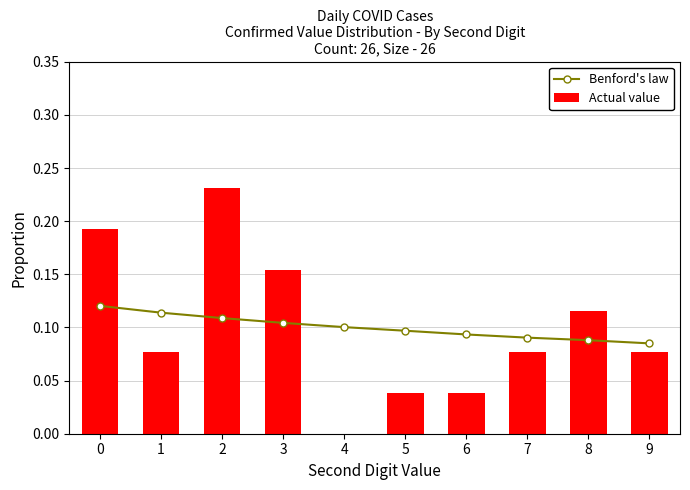

Reading left to right, transcribe all the data shown in this chart.

Benford's law: 0.1	0.1	0.1	0.1	0.1	0.1	0.1	0.1	0.1	0.1
Actual value: 0.2	0.1	0.2	0.2	0.0	0.0	0.0	0.1	0.1	0.1